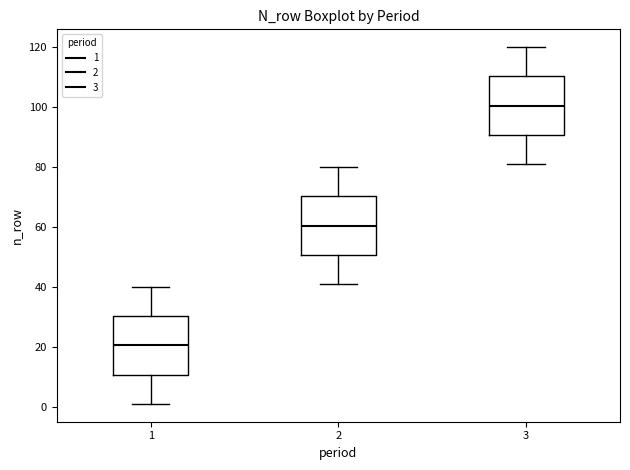

Which box's median line is the lowest?

1